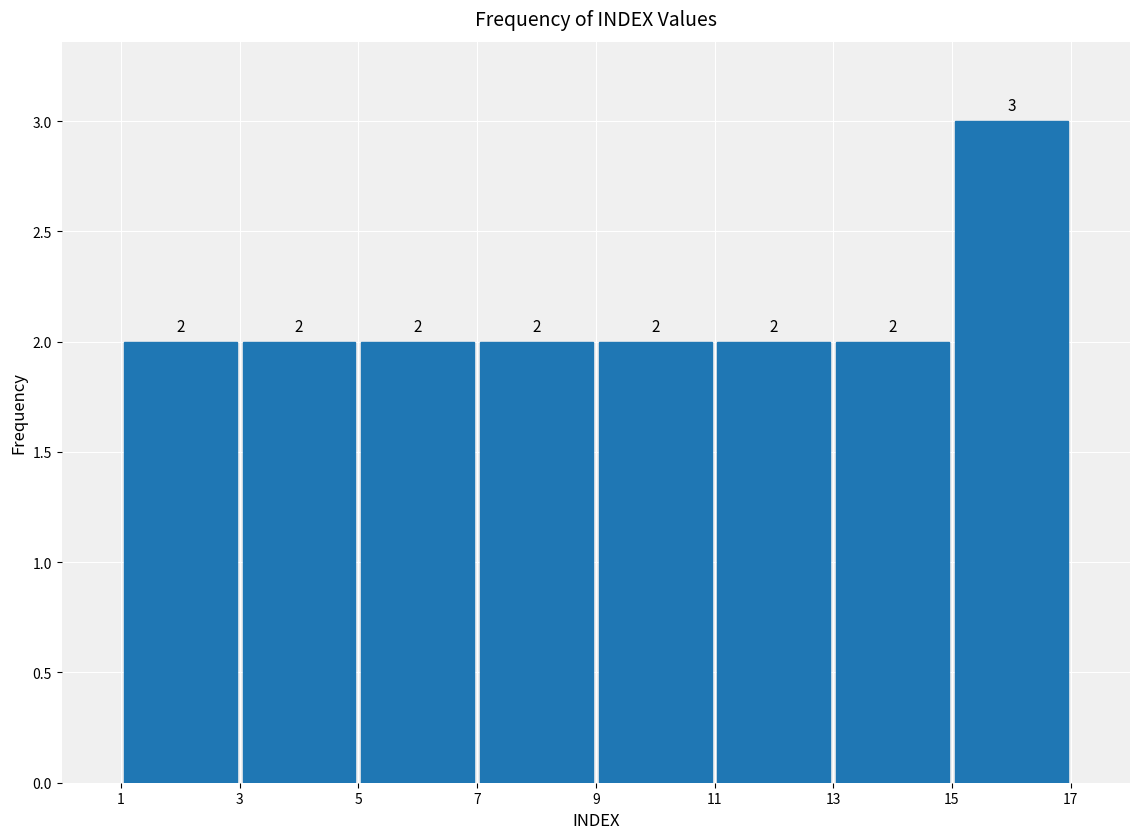

Reading left to right, transcribe this chart: for each bar, give the range it covers on the x-axis and its height.

1 to 3: 2
3 to 5: 2
5 to 7: 2
7 to 9: 2
9 to 11: 2
11 to 13: 2
13 to 15: 2
15 to 17: 3